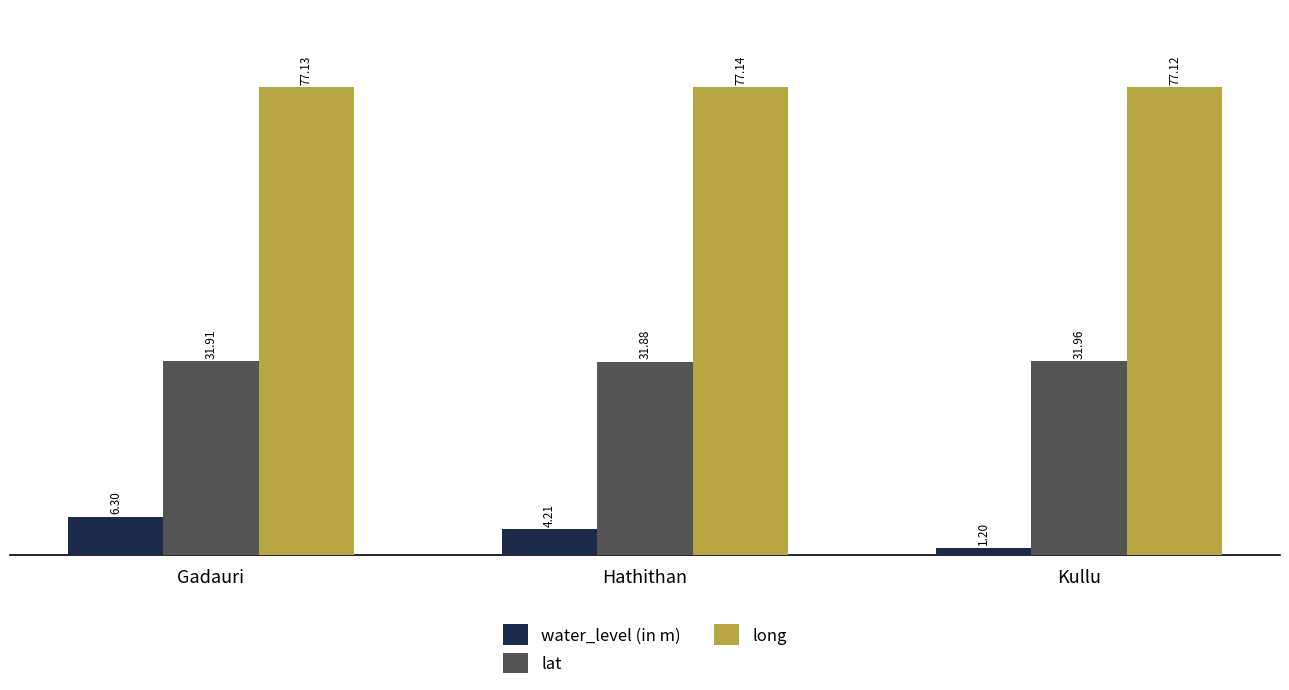

Between Gadauri and Kullu, which series saw the biggest shift?

water_level (in m)